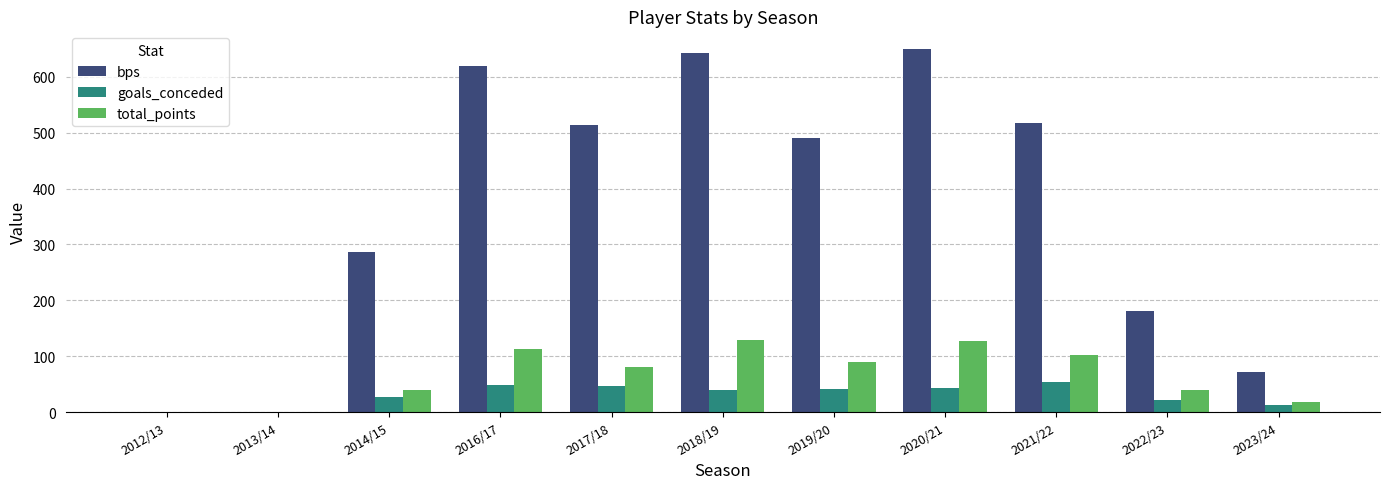

What is the maximum value shown in the chart?

649